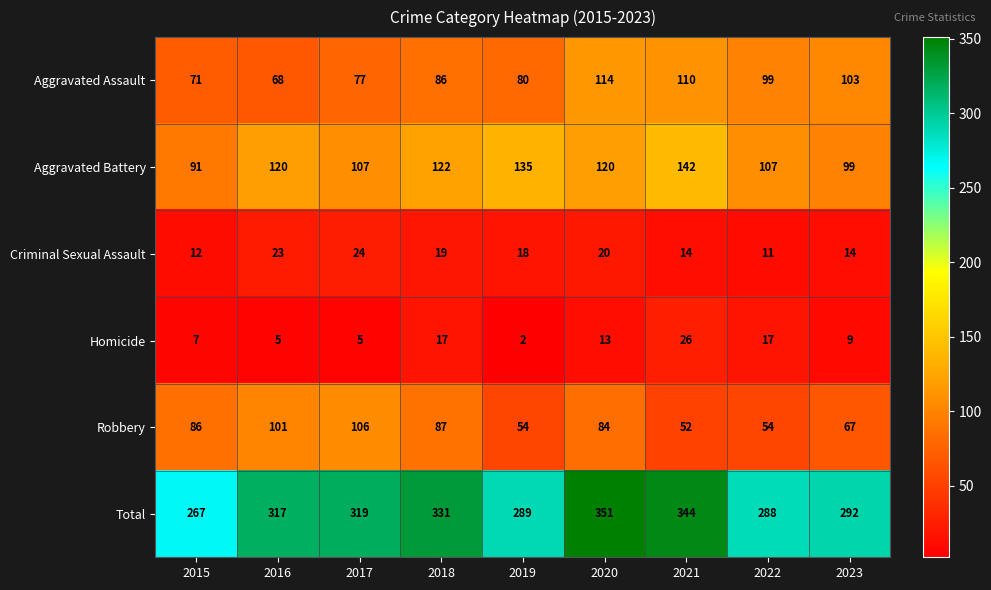

Which label corresponds to the largest value in the chart?

2020